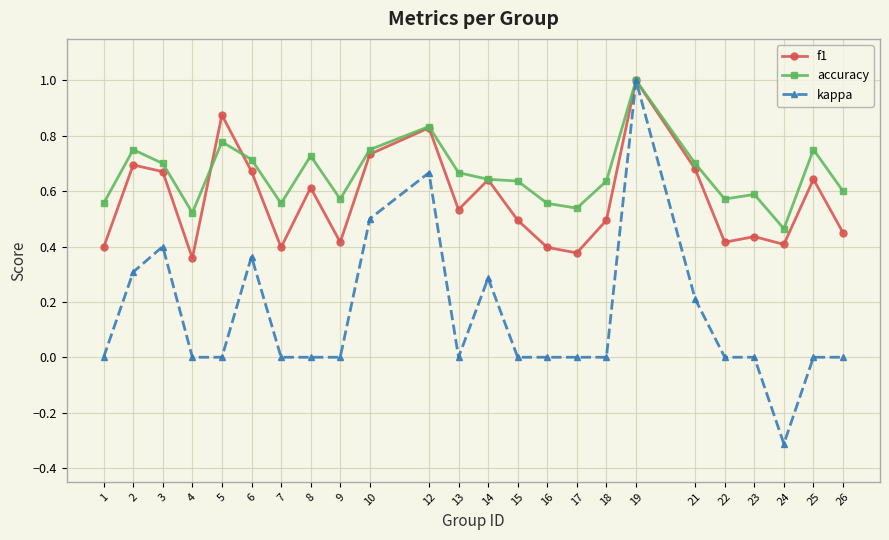

Which label corresponds to the largest value in the chart?

19